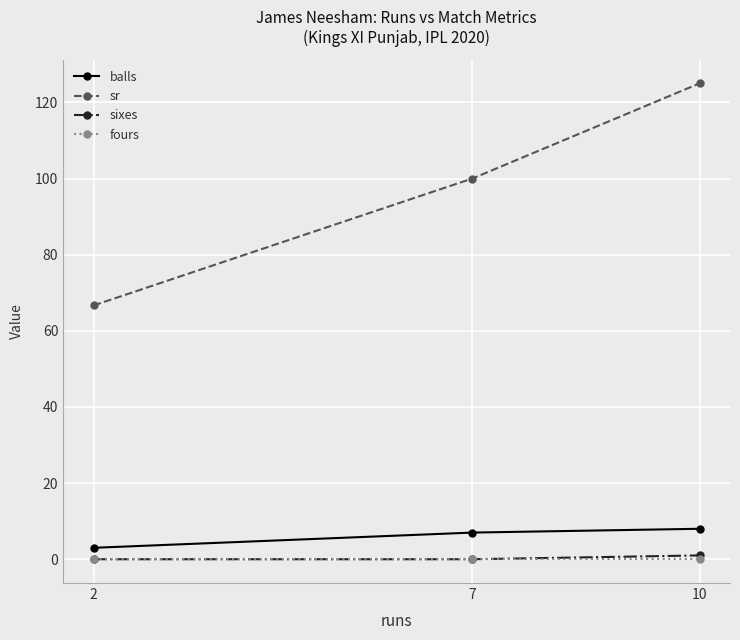

At which label is sr closest to 95?

7